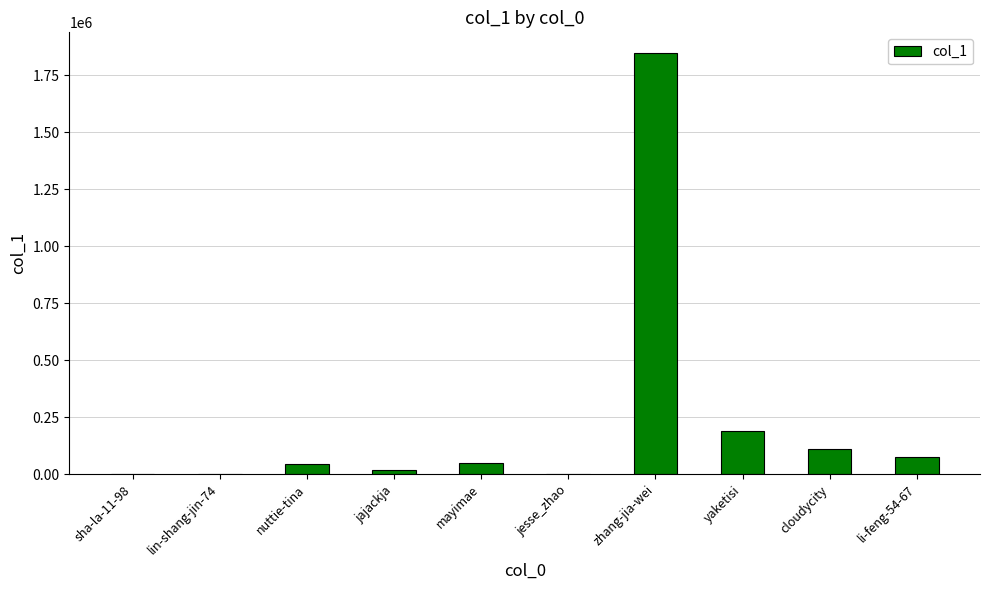

Which category has the highest value across all series?

zhang-jia-wei